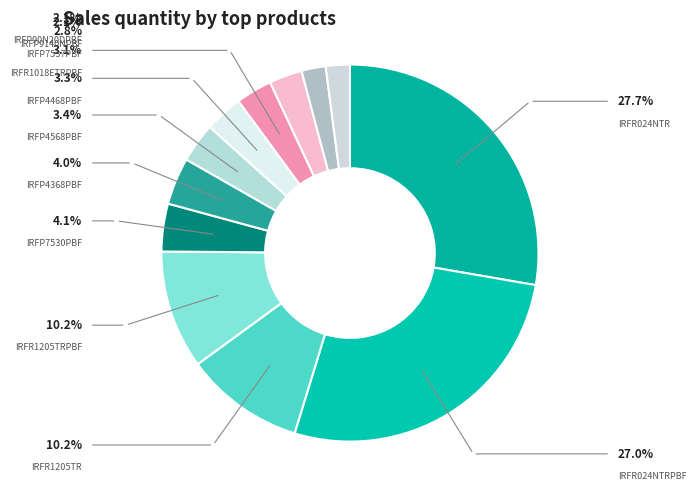

Rank the categories by value from highest to lowest.

IRFR024NTR, IRFR024NTRPBF, IRFR1205TR, IRFR1205TRPBF, IRFP7530PBF, IRFP4368PBF, IRFP4568PBF, IRFP4468PBF, IRFR1018ETRPBF, IRFP7537PBF, IRFP9140NPBF, IRFP90N20DPBF